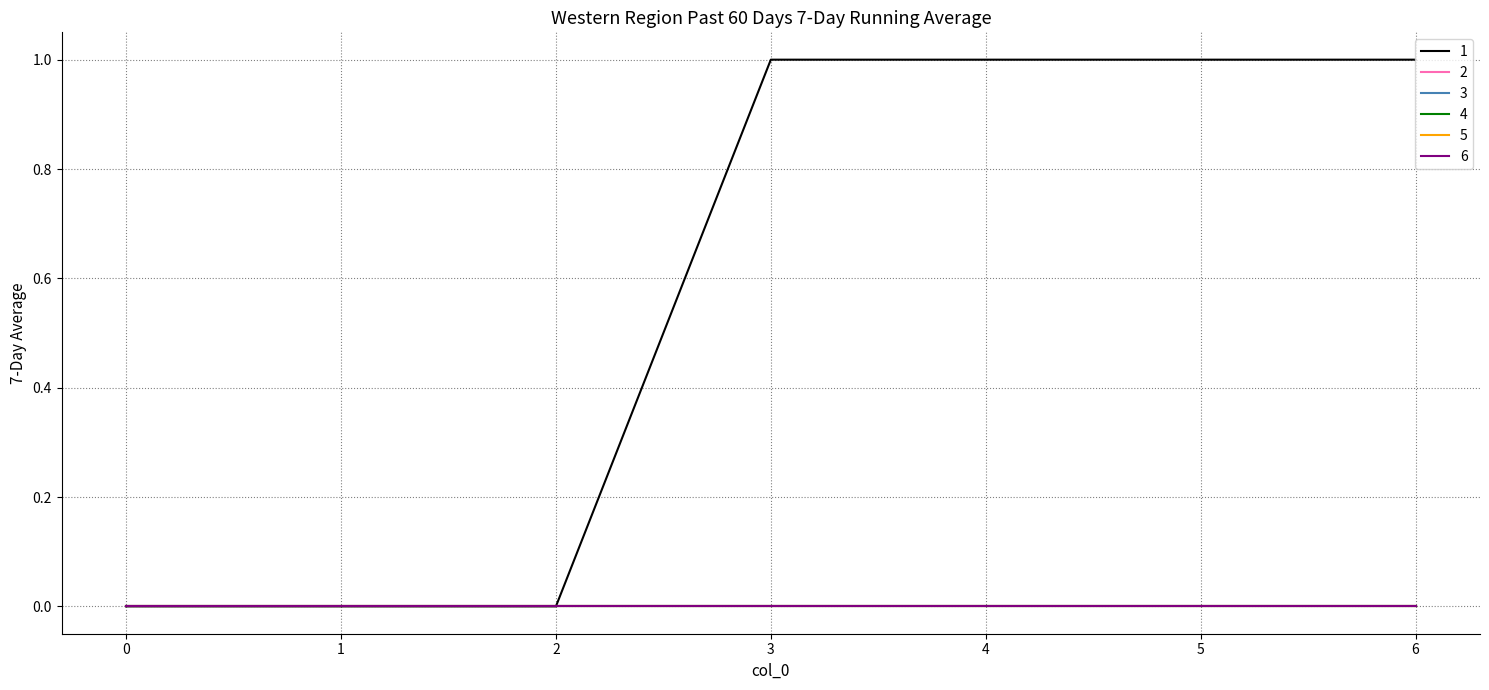

True or false: 5 has more than 1 points higher than both neighbors.

False